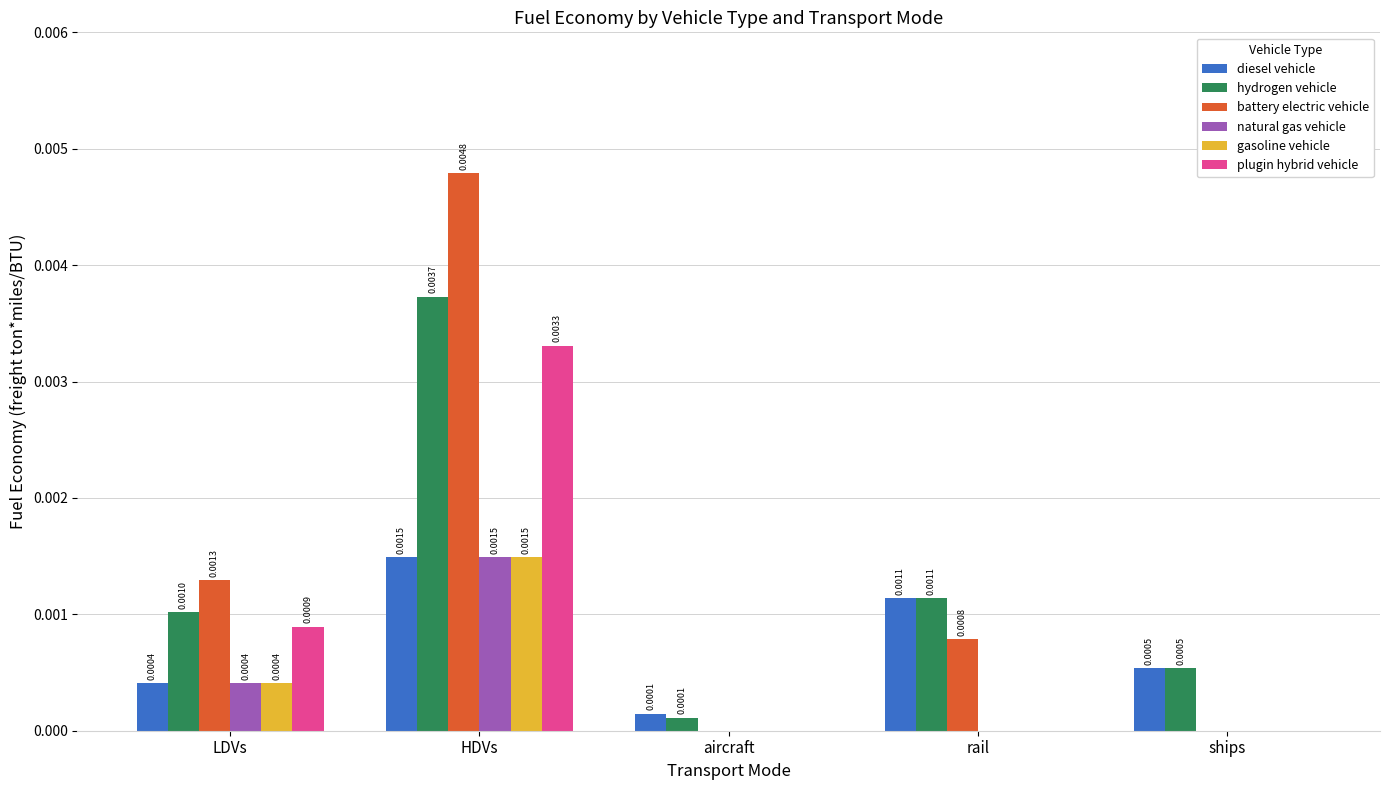

Which series changed the most between LDVs and rail?

plugin hybrid vehicle